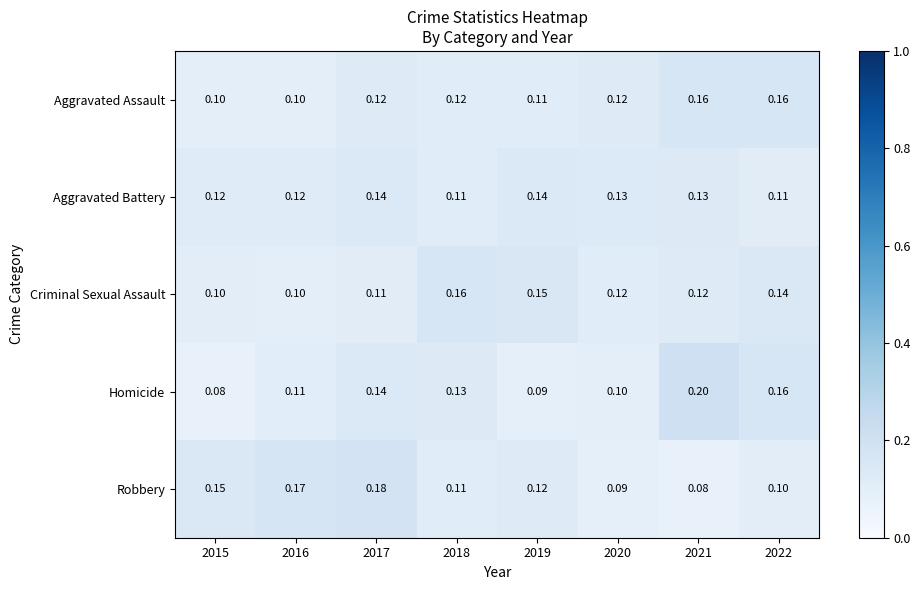

What is the difference between the highest and lowest values at 2017?

0.1